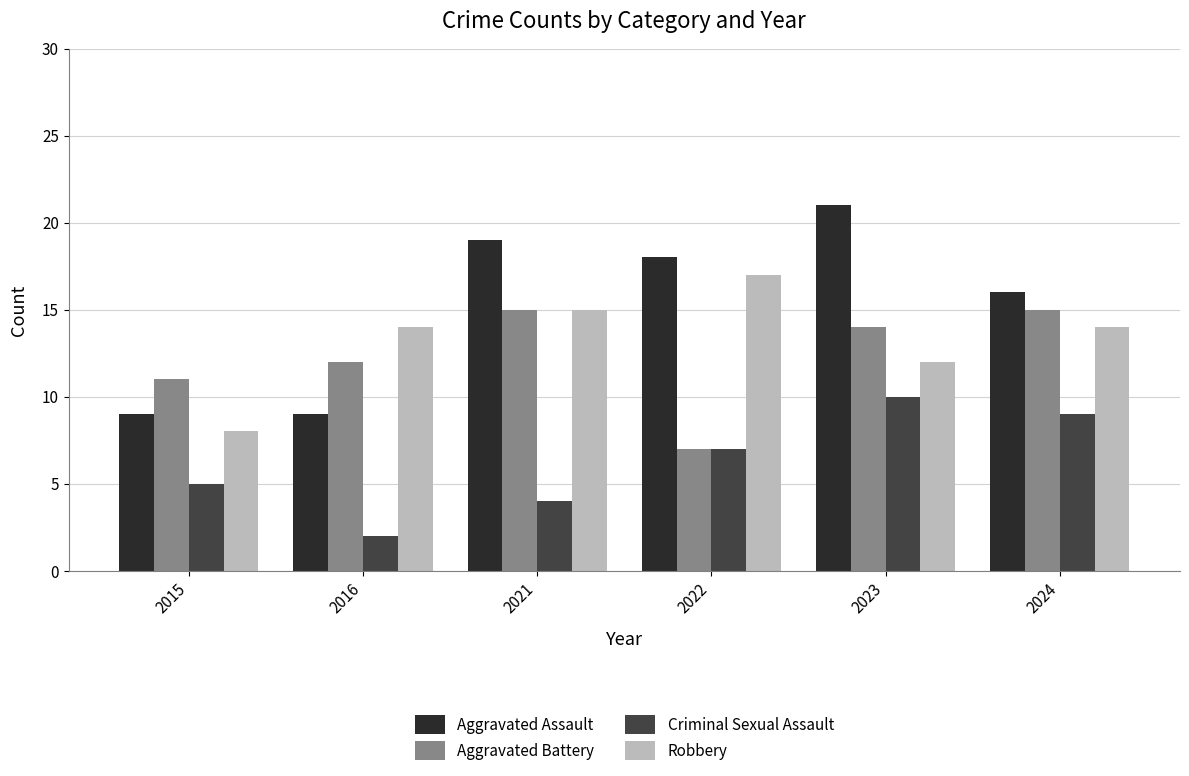

What is the sum of the Robbery values at 2022 and 2023?

29